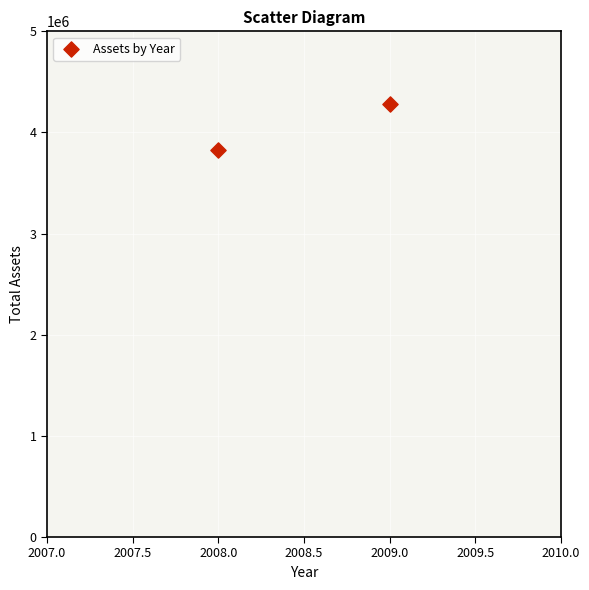

What is the average Y value?

4052866